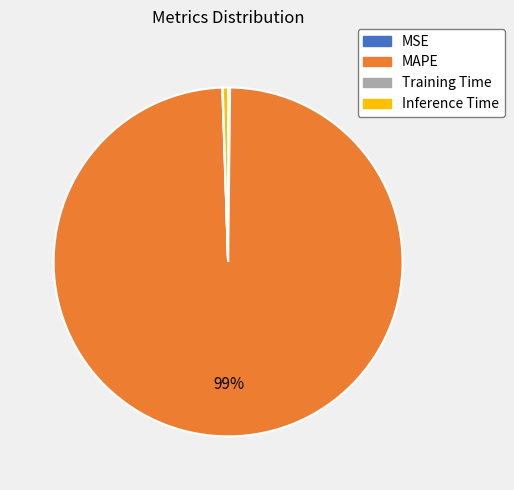

Which slice is the largest?

MAPE